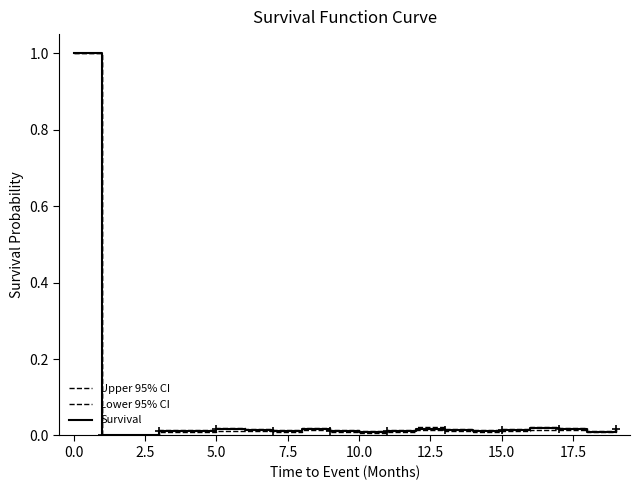

True or false: Upper 95% CI has more than 1 interior local peaks.

True